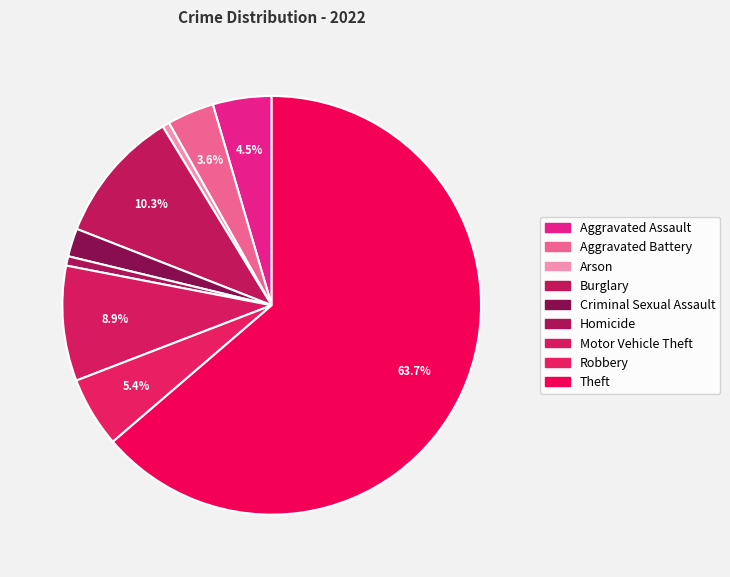

Combined, what portion of the pie is Motor Vehicle Theft and Burglary?

19.2%